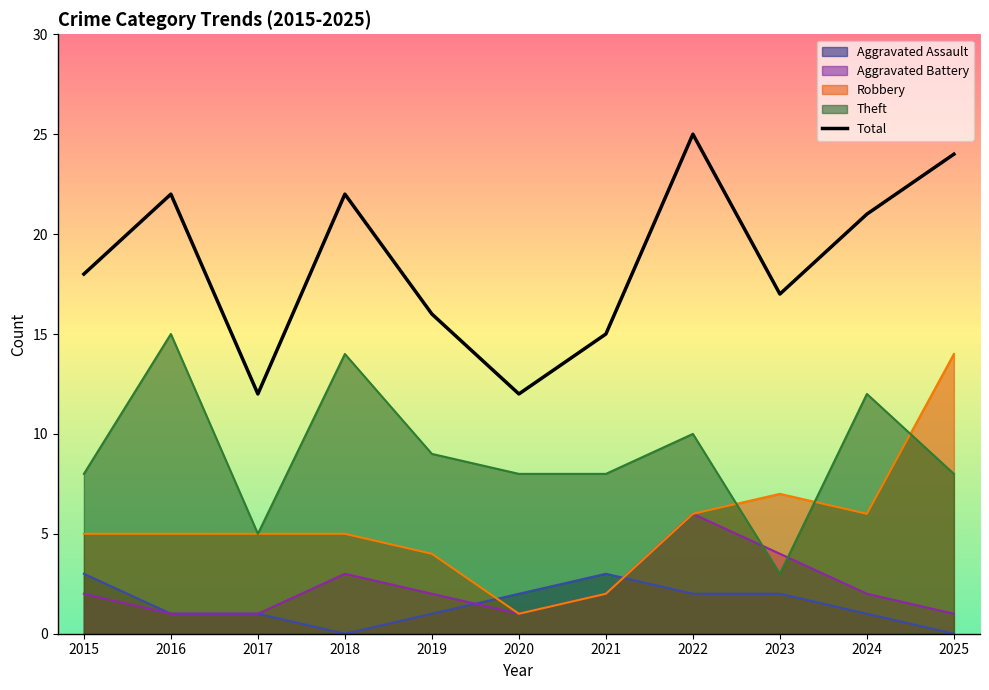

How many data points does each series have?

11